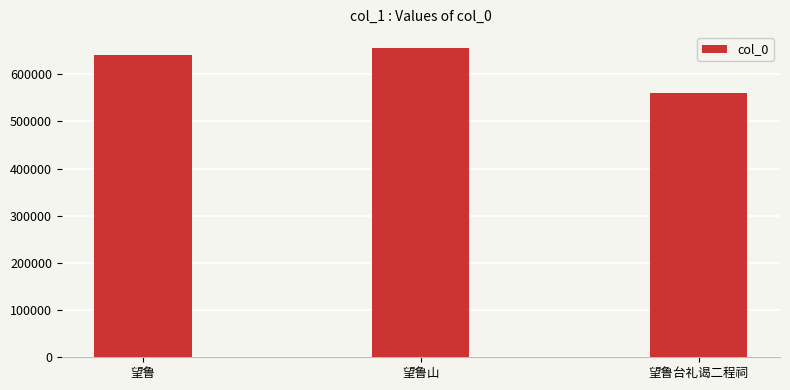

Approximately how many times larger is the value at 望鲁山 compared to 望鲁台礼谒二程祠?

1.2